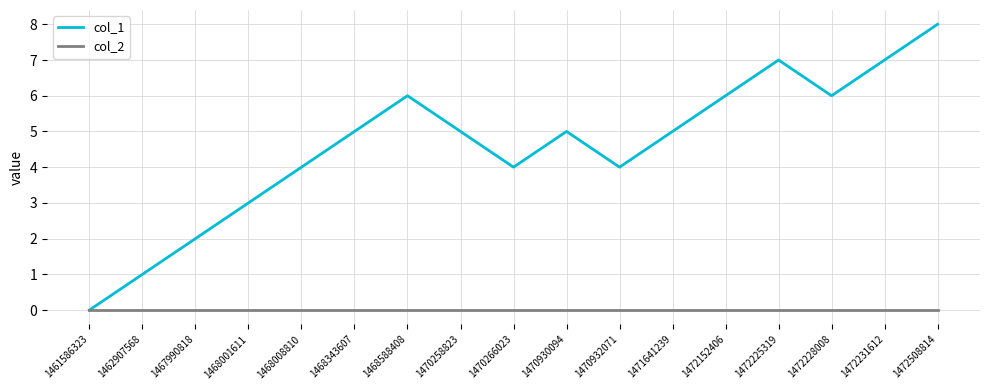

List the series in order of their peak value, lowest first.

col_2, col_1